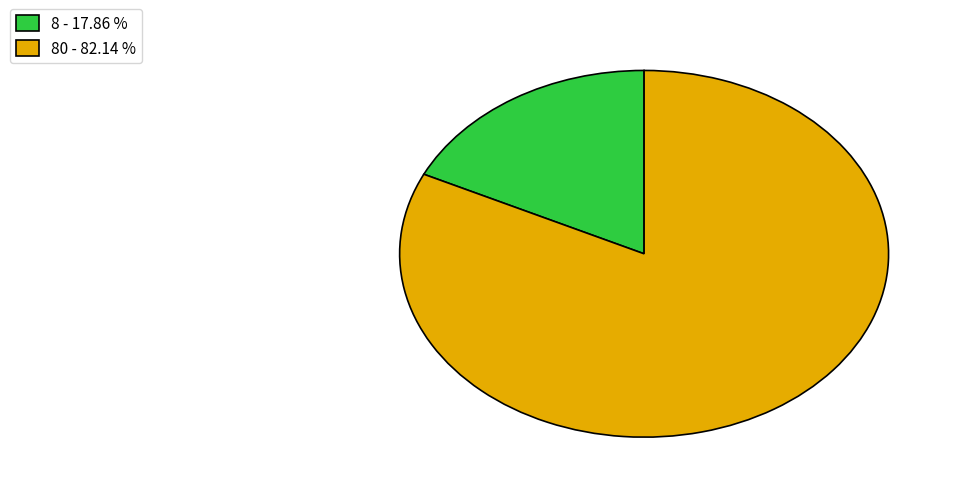

Which slice is the smallest?

8 - 17.86 %